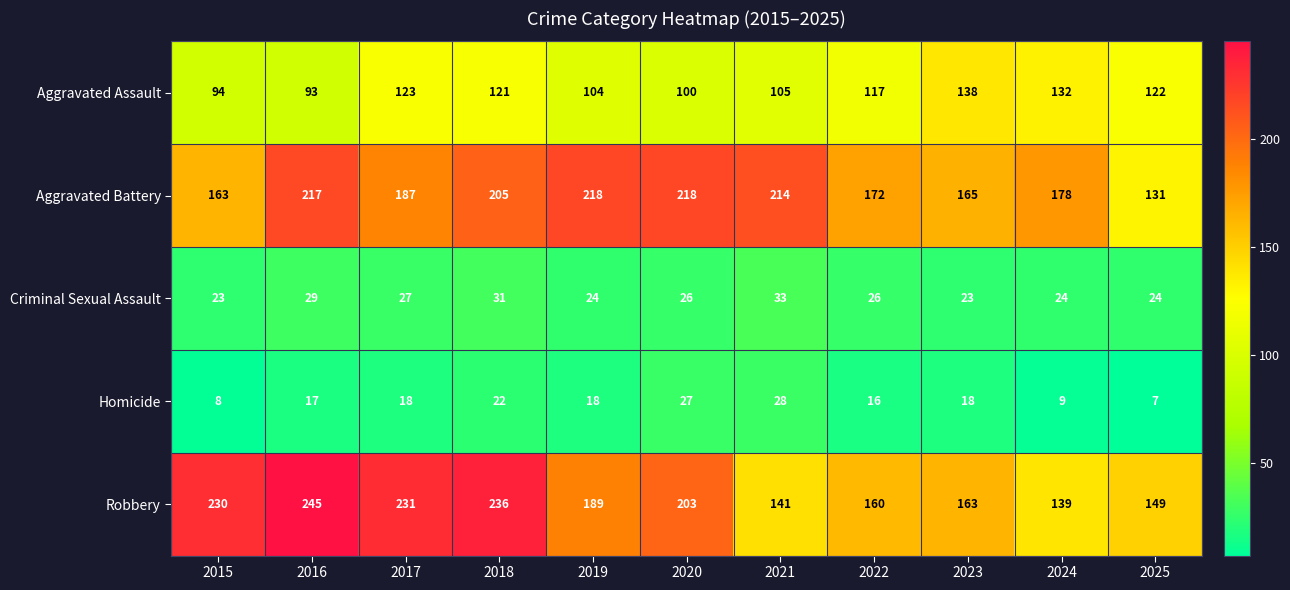

What is the difference between the Robbery values at 2018 and 2017?

5